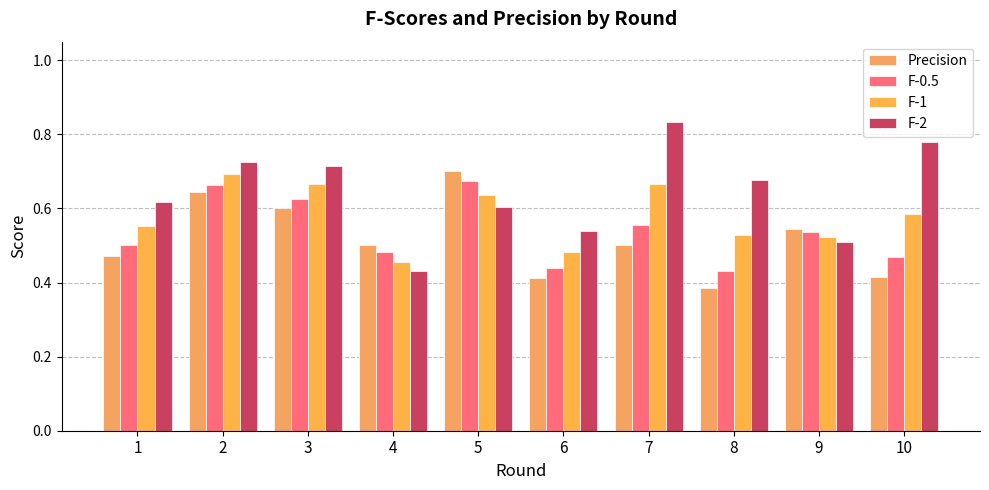

What is the maximum value for F-1?

0.7